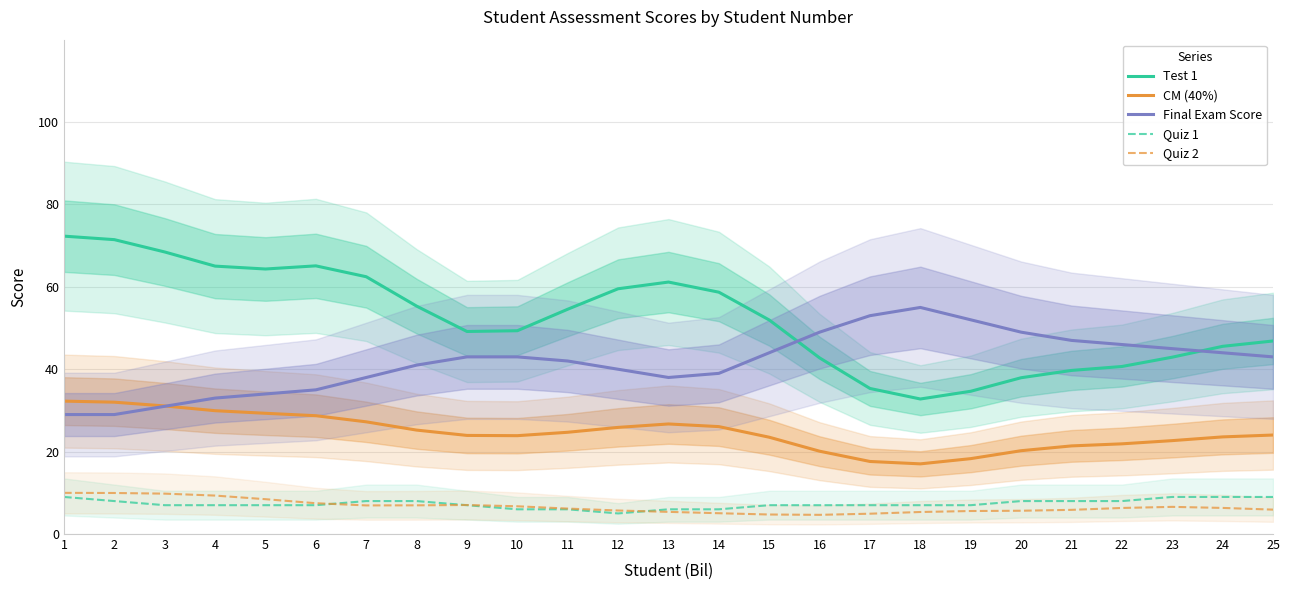

Which series has the largest total across all categories?

Test 1